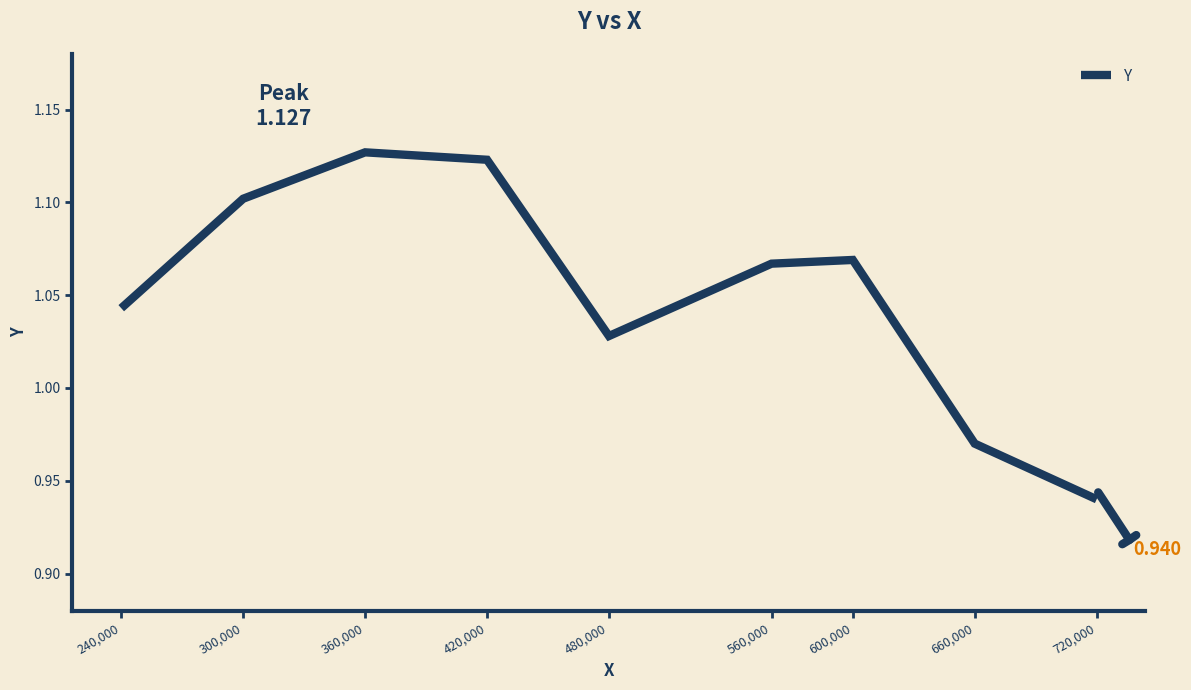

How many values are between 1 and 2?

7